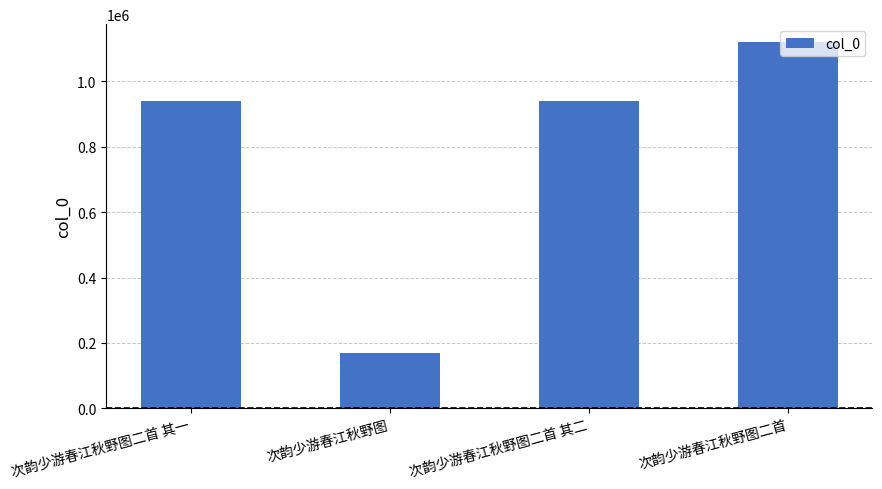

What is the sum of all values?

3167159